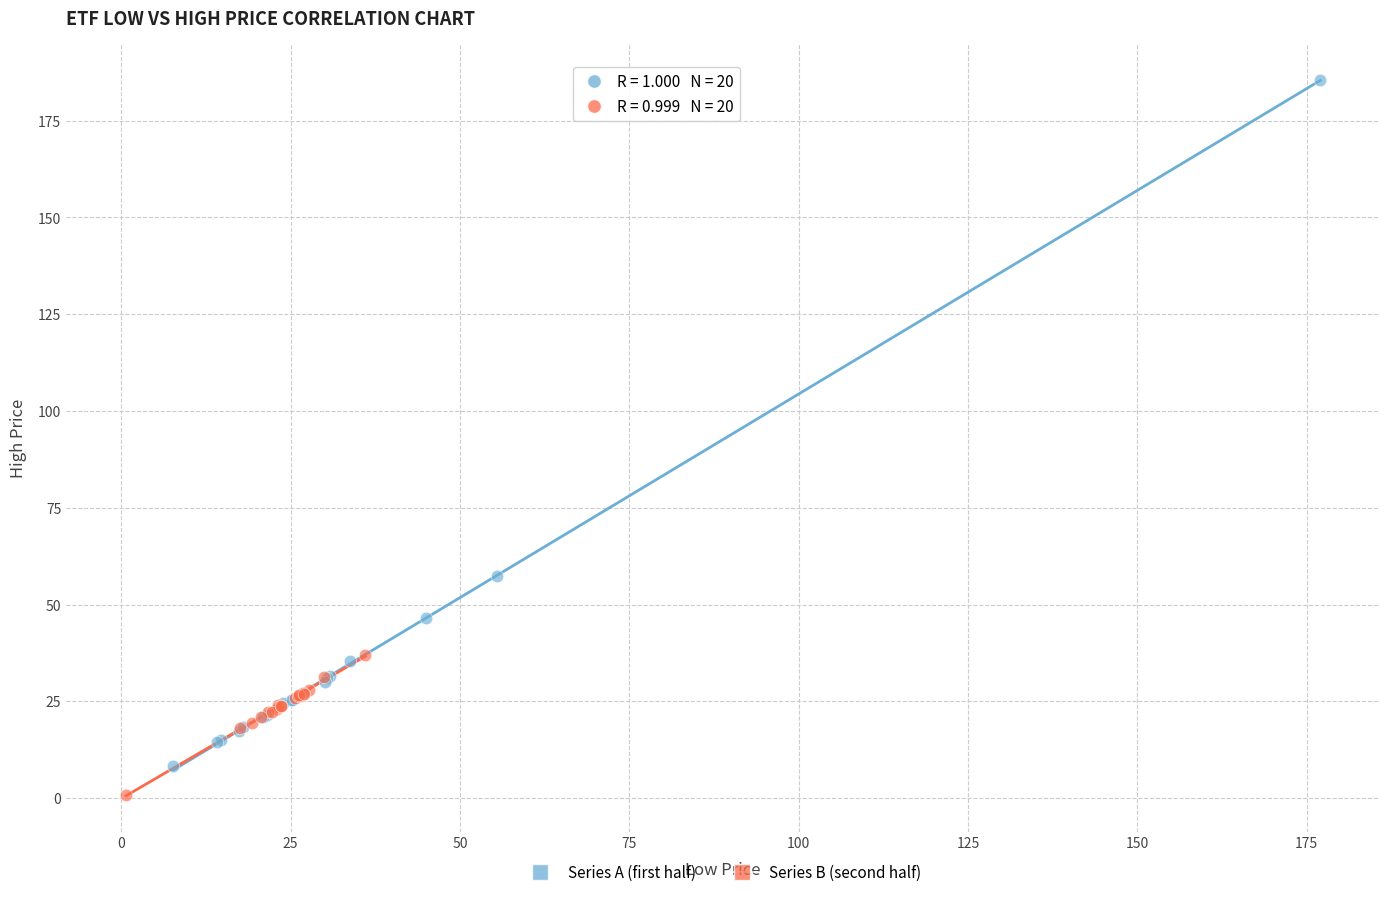

Which series reaches the maximum Y coordinate?

Series A (first half)